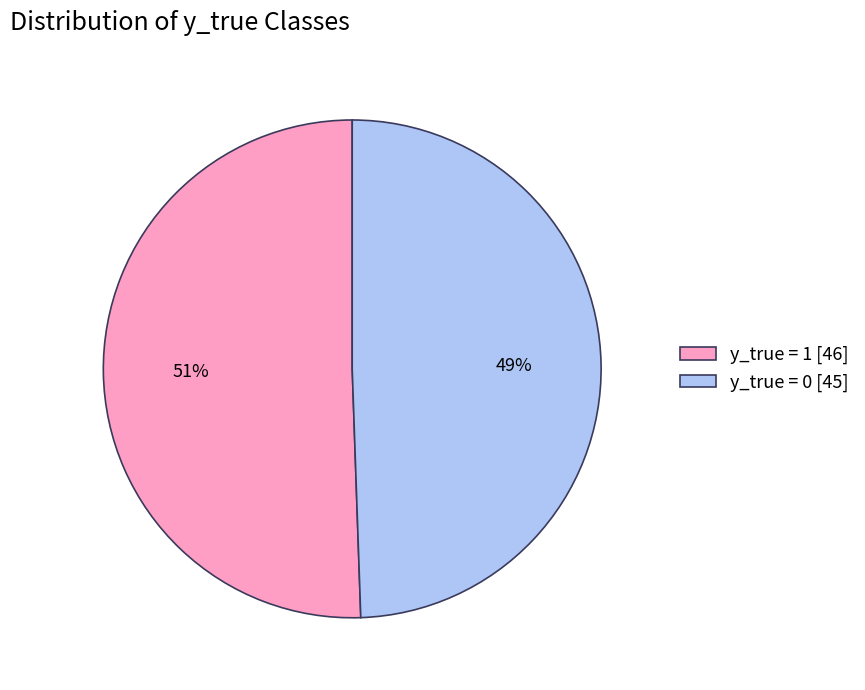

To the nearest percent, what is the average slice percentage?

50%